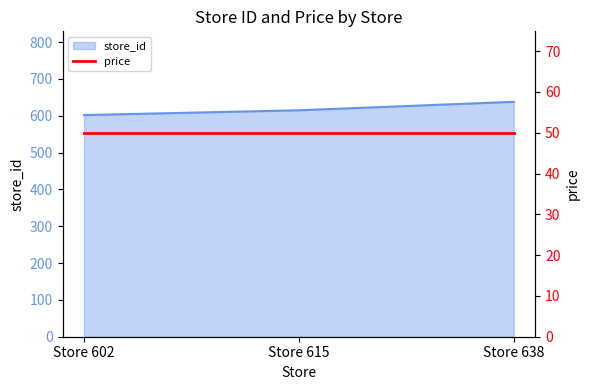

Which has a higher value, Store 638 or Store 602?

Store 638